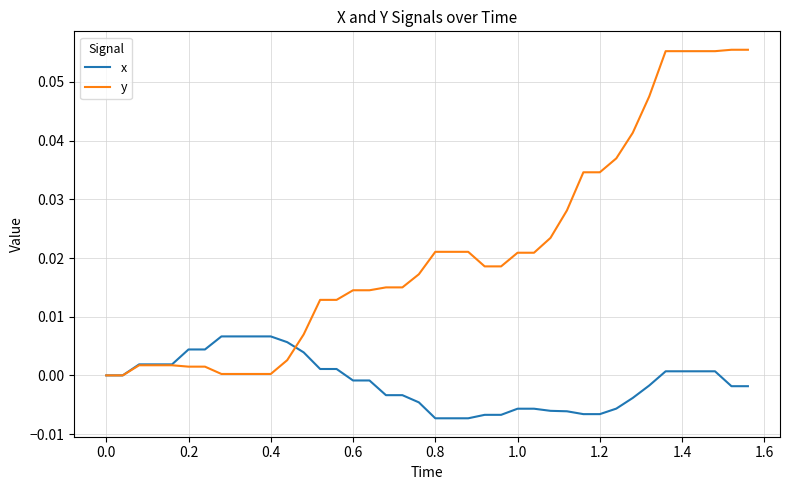

Which series has the largest total across all categories?

y